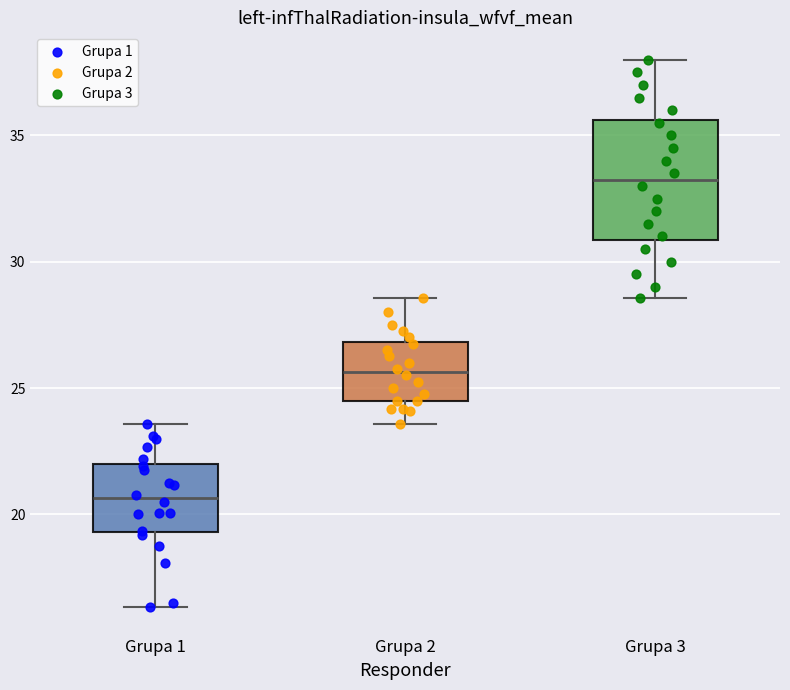

Comparing the boxes themselves (not the whiskers), which one is the tallest?

Grupa 3